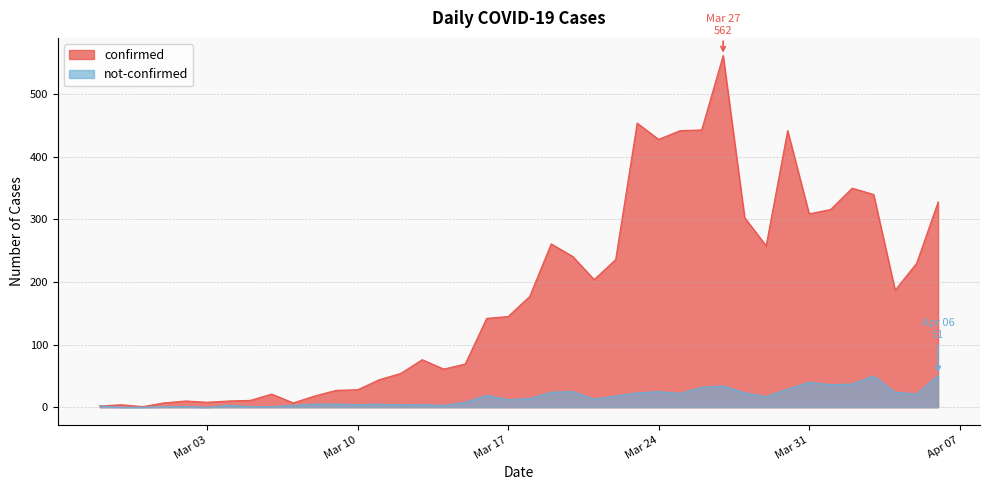

The confirmed series shows 28 at Mar 10. True or false?

True